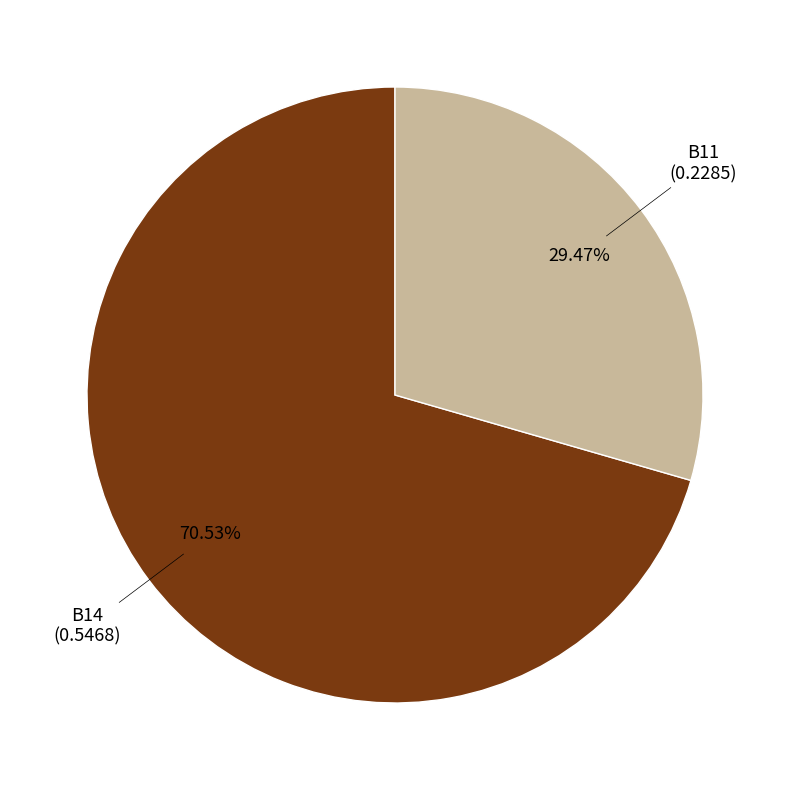

What is the ratio of the value at B11 to the value at B14?

0.4